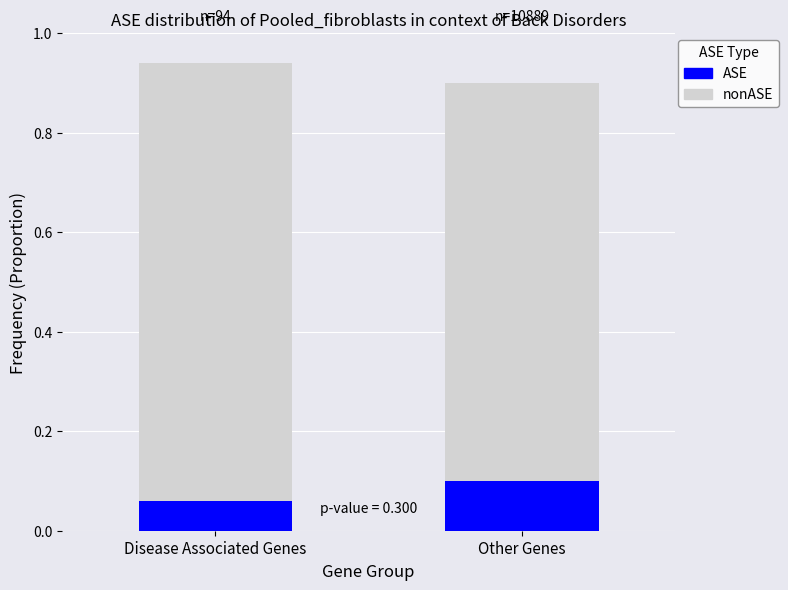

Rank the categories by nonASE value from highest to lowest.

Disease Associated Genes, Other Genes